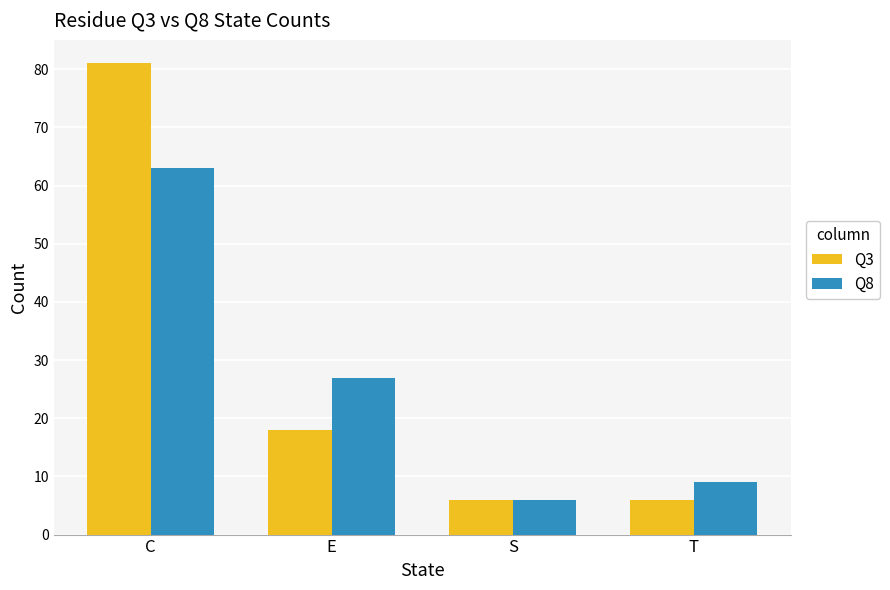

Rank the series at T from highest to lowest value.

Q8, Q3